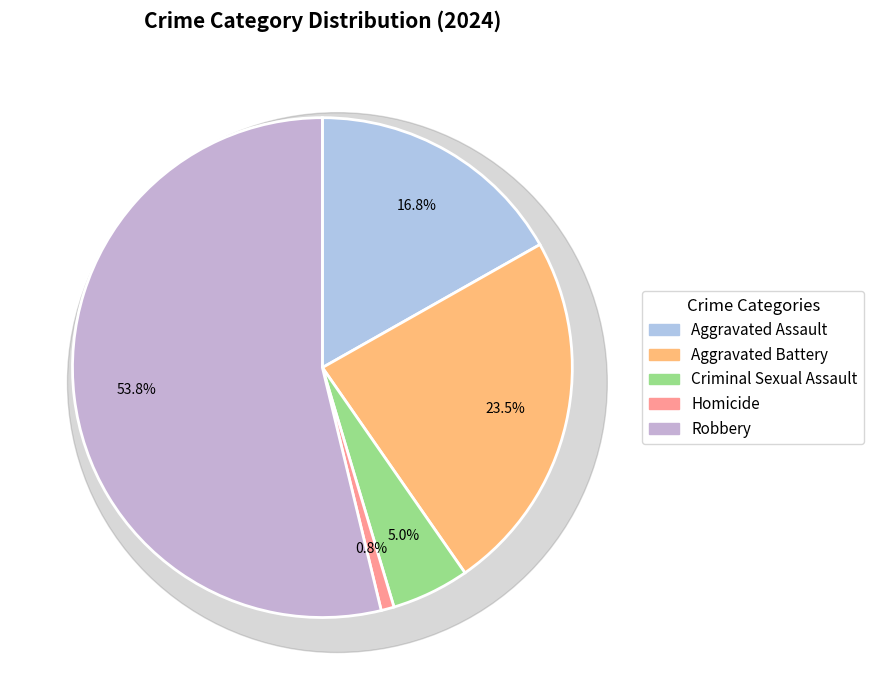

How many segments does this pie chart have?

5